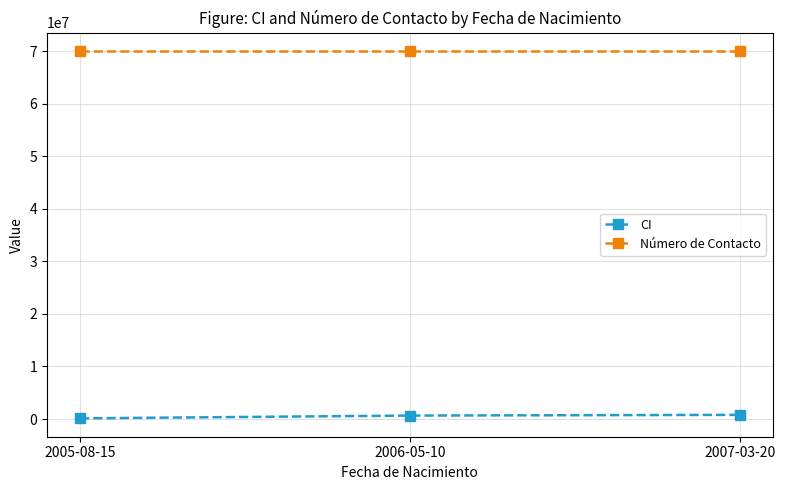

What is the label of the 3rd point from the left?

2007-03-20